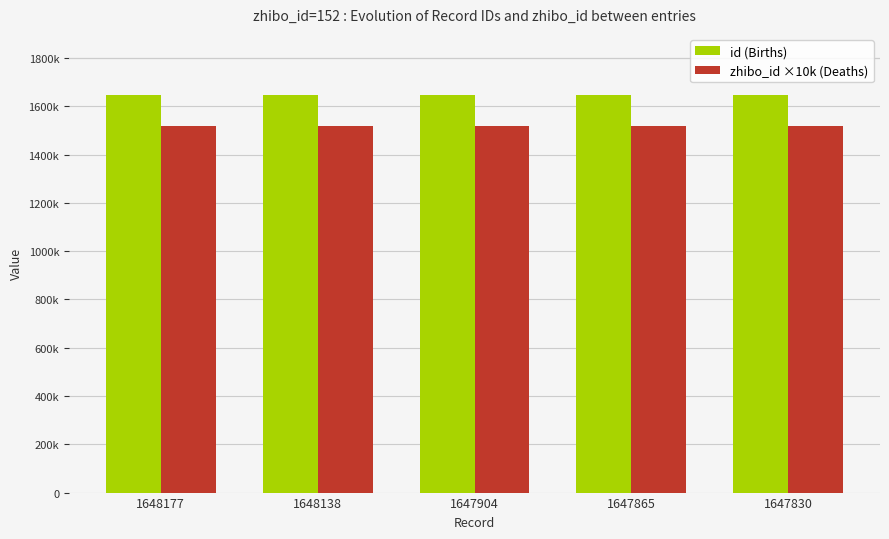

Reading right to left, transcribe all the data shown in this chart.

id (Births): 1647830=1647830	1647865=1647865	1647904=1647904	1648138=1648138	1648177=1648177
zhibo_id ×10k (Deaths): 1647830=1520000	1647865=1520000	1647904=1520000	1648138=1520000	1648177=1520000